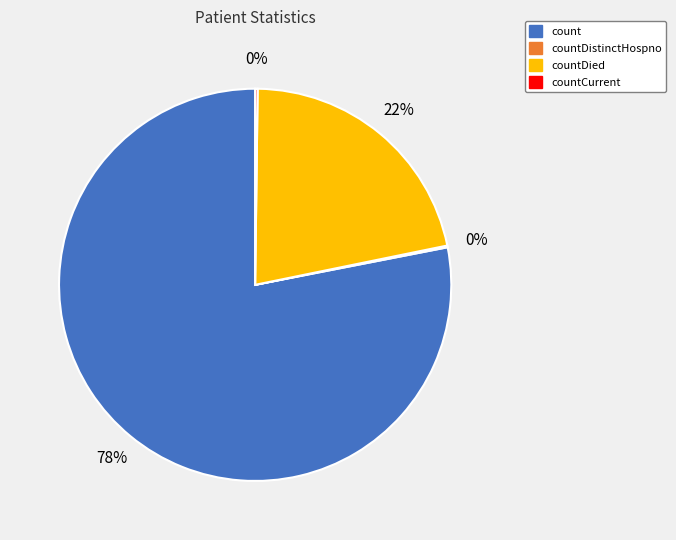

True or false: count accounts for 78% of the total.

True